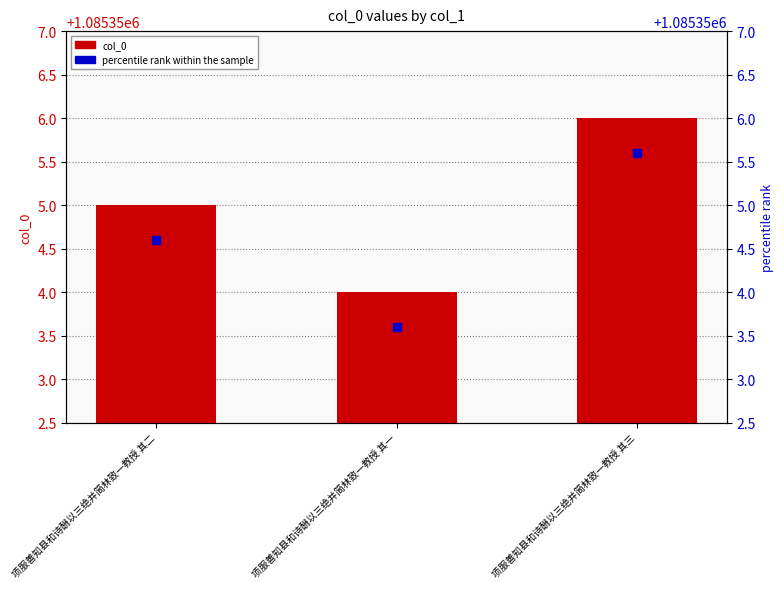

How many data points does each series have?

3